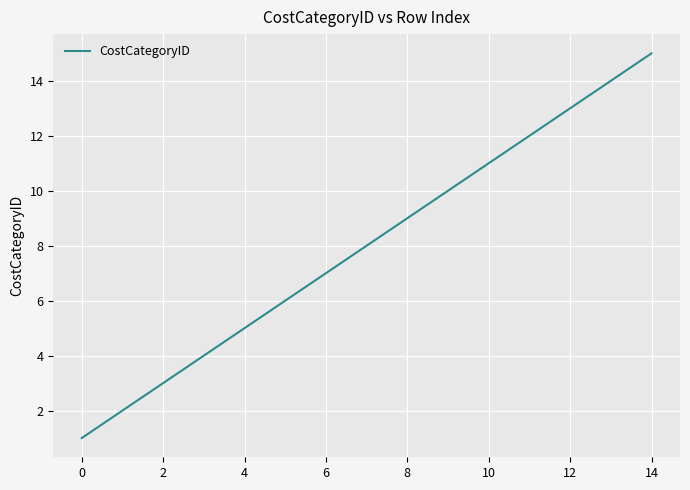

What is the greatest value displayed?

15